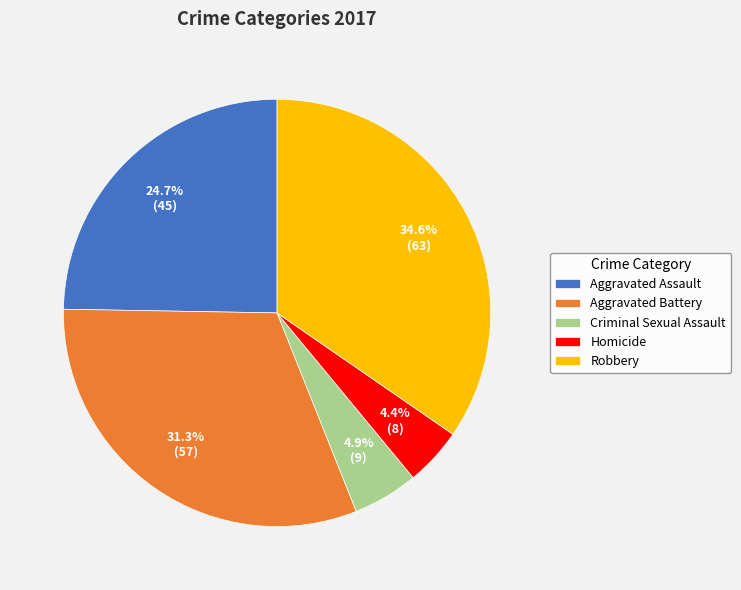

Approximately how many times larger is the value at Aggravated Battery compared to Robbery?

0.9